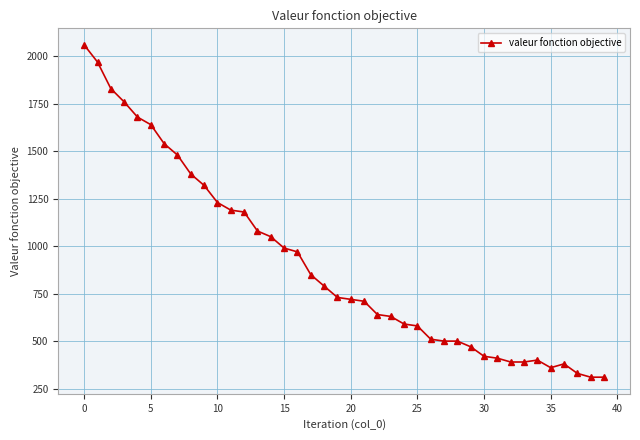

True or false: there are more than 1 points higher than both neighbors.

True